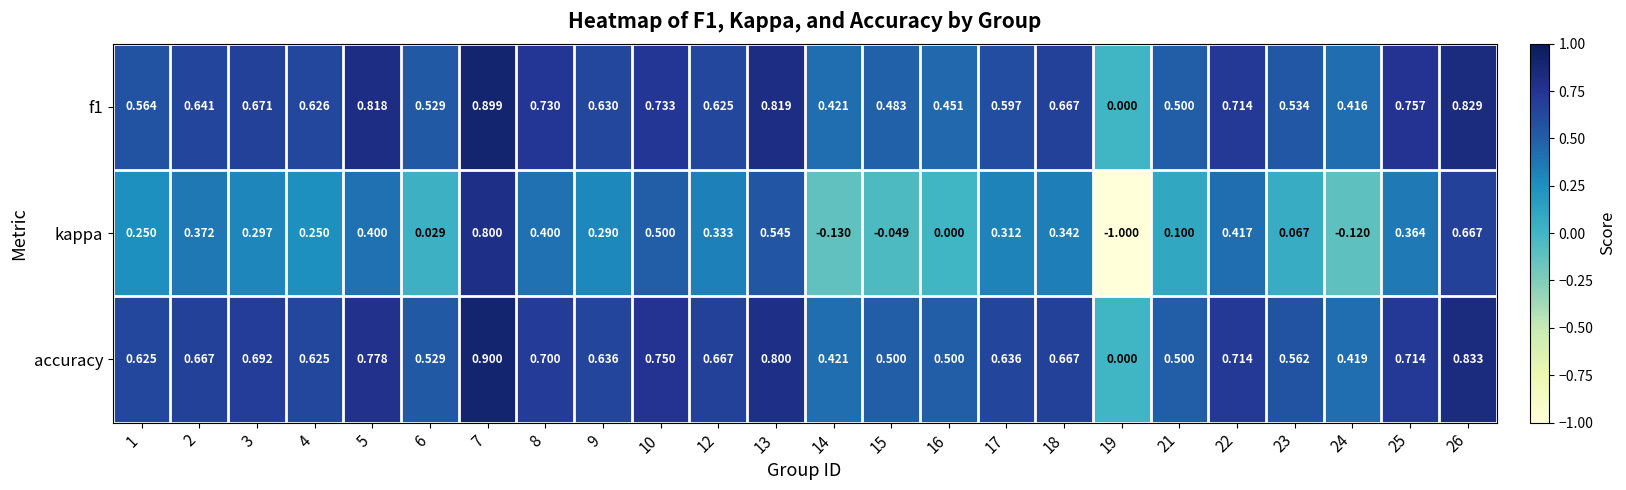

How many data points does each series have?

24